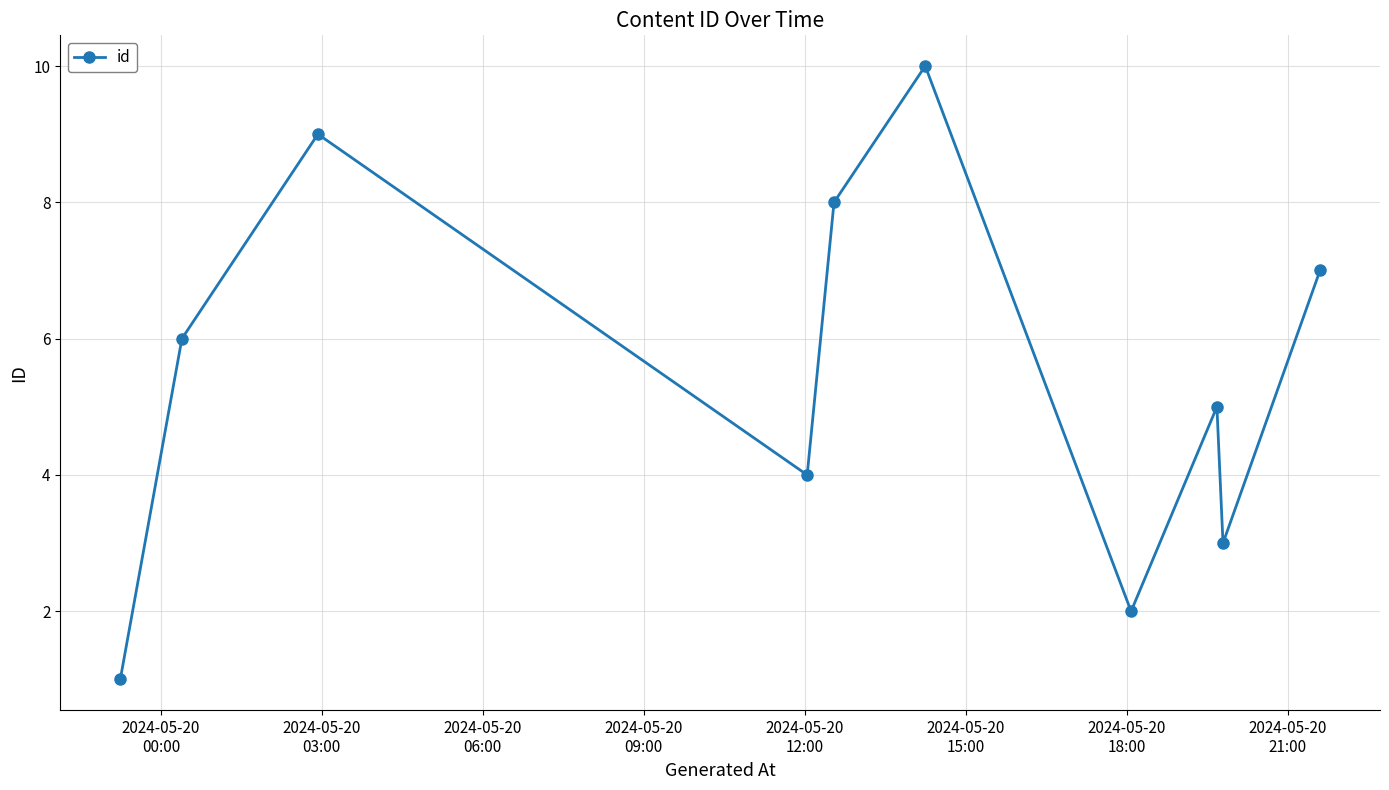

What is the smallest value displayed?

1